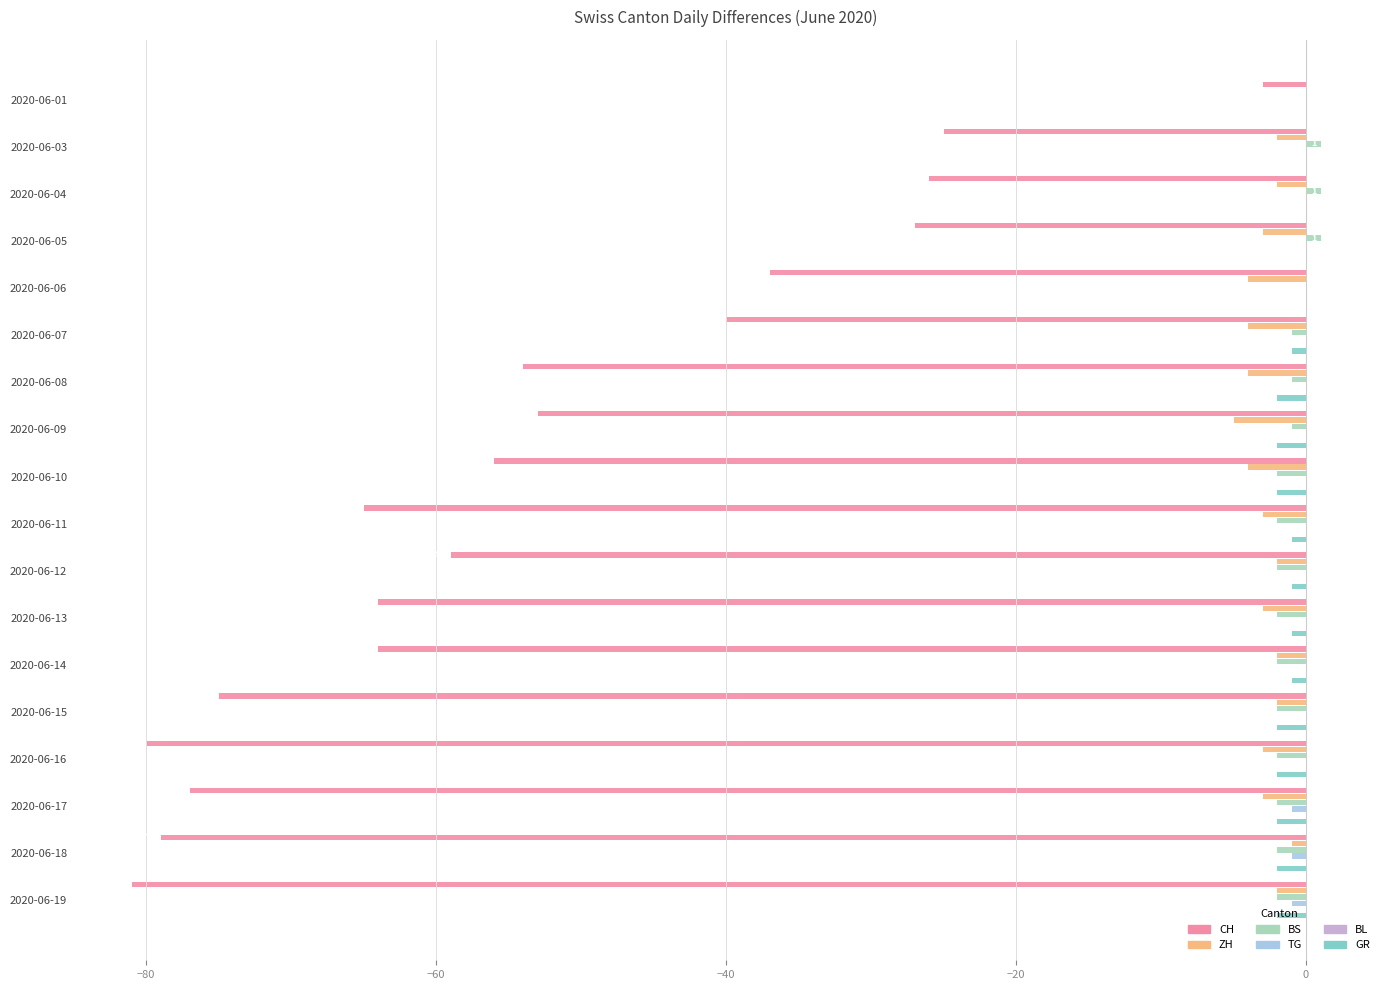

Does the chart contain any negative values?

Yes